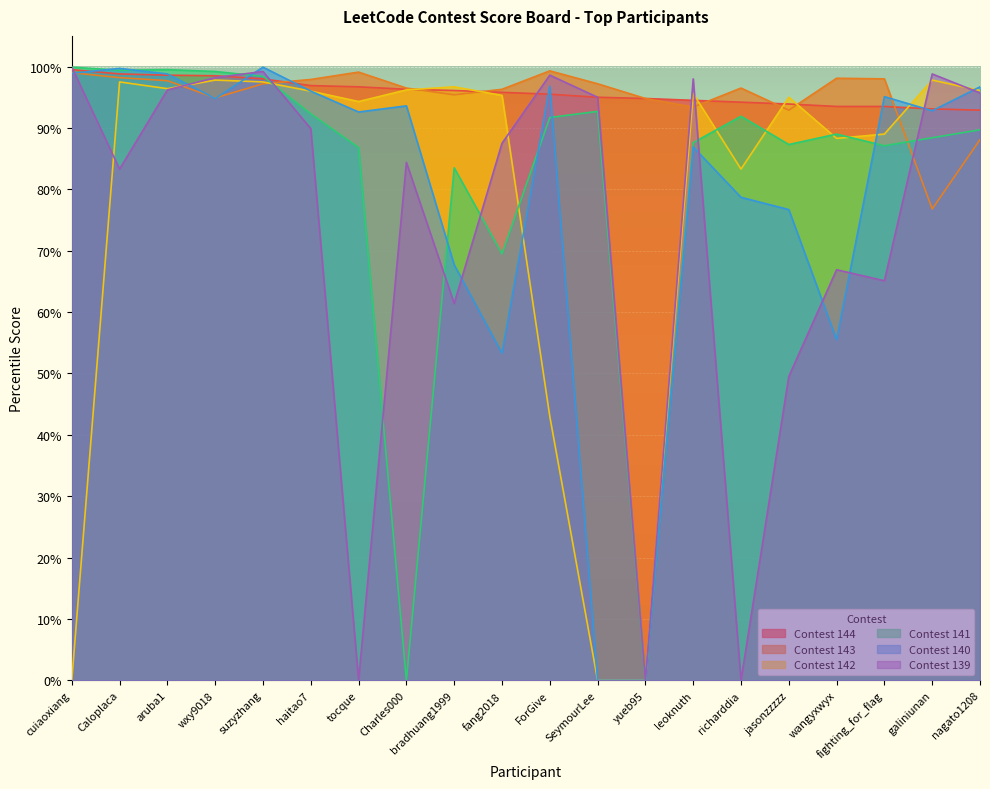

What is the value of the Contest 143 point at the 3rd from the left?

97.7